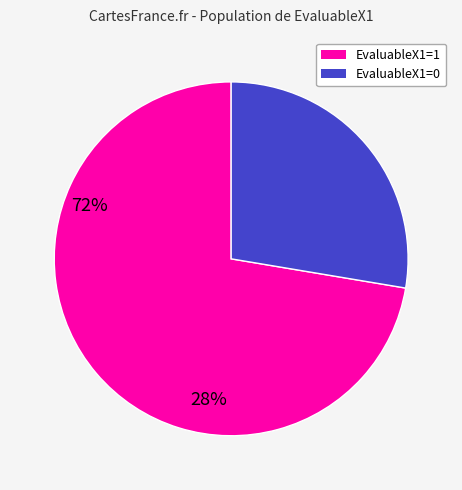

Does any single category account for the majority?

Yes